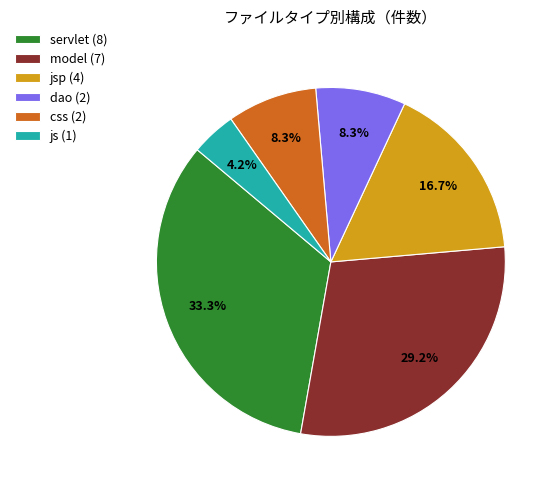

To the nearest percent, what is the difference between the largest and smallest slice percentages?

29%